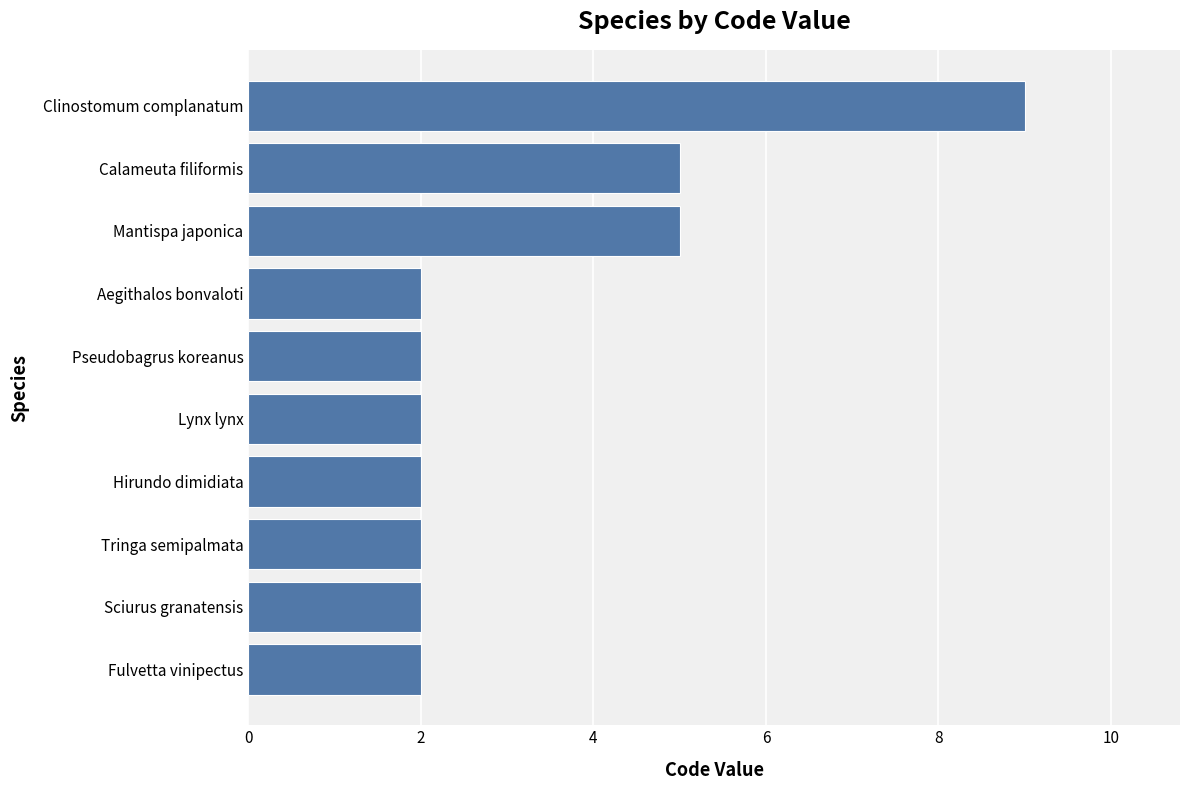

Approximately how many times larger is the value at Sciurus granatensis compared to Aegithalos bonvaloti?

1.0